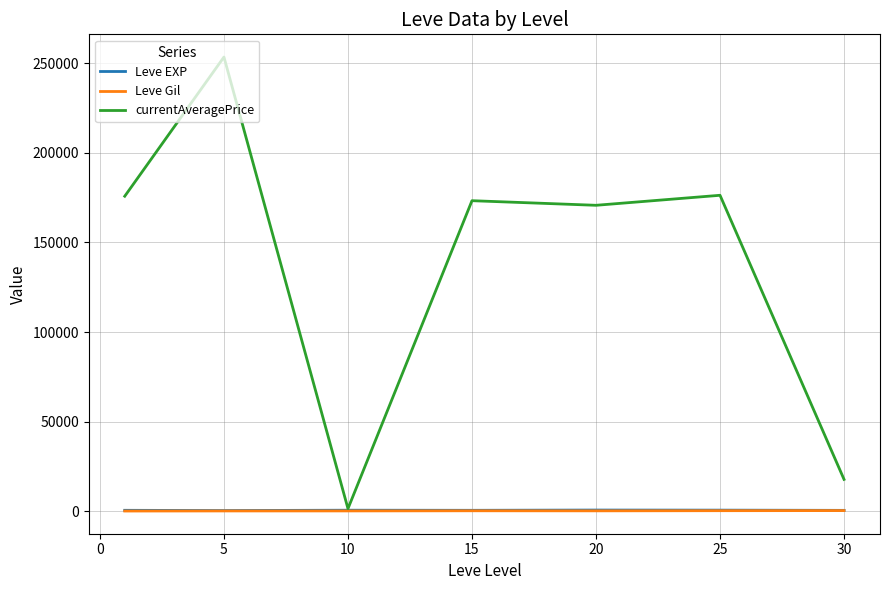

Which series has the largest range (max minus min)?

currentAveragePrice